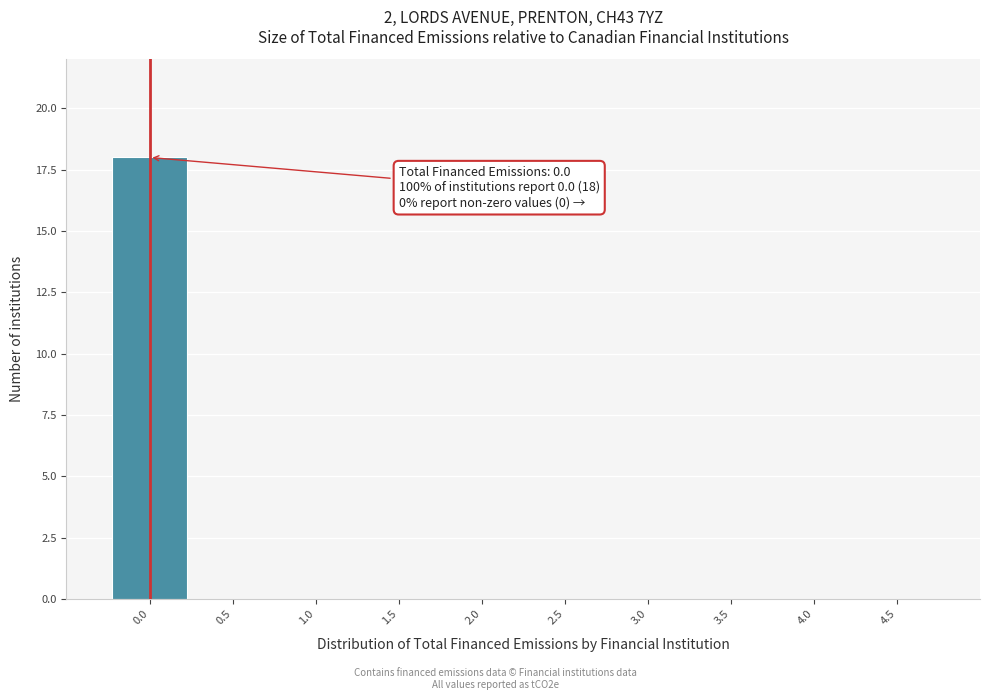

Reading left to right, transcribe all the data shown in this chart.

0.0=18	0.5=0	1.0=0	1.5=0	2.0=0	2.5=0	3.0=0	3.5=0	4.0=0	4.5=0